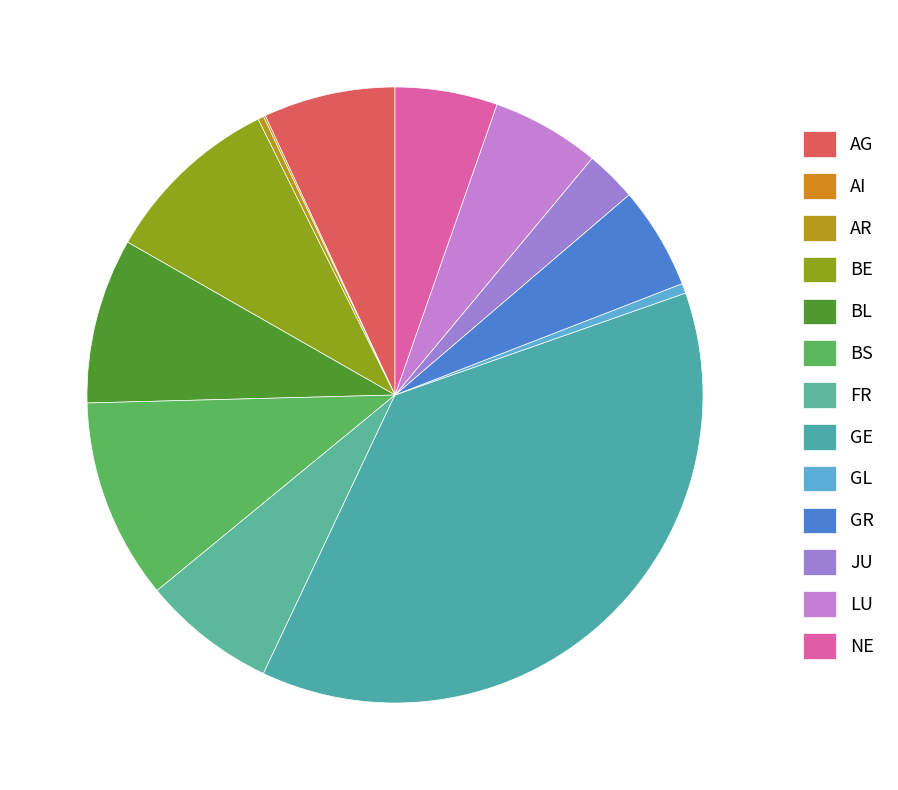

Is there a majority slice in this chart?

No